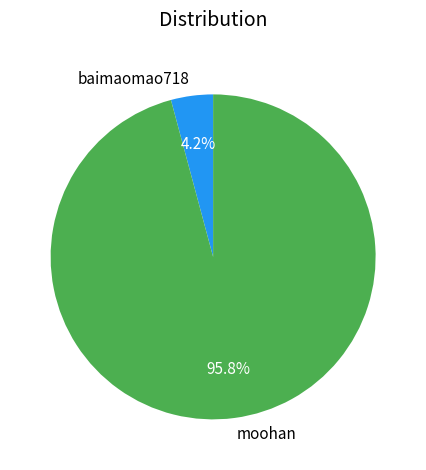

Which slice is the largest?

moohan